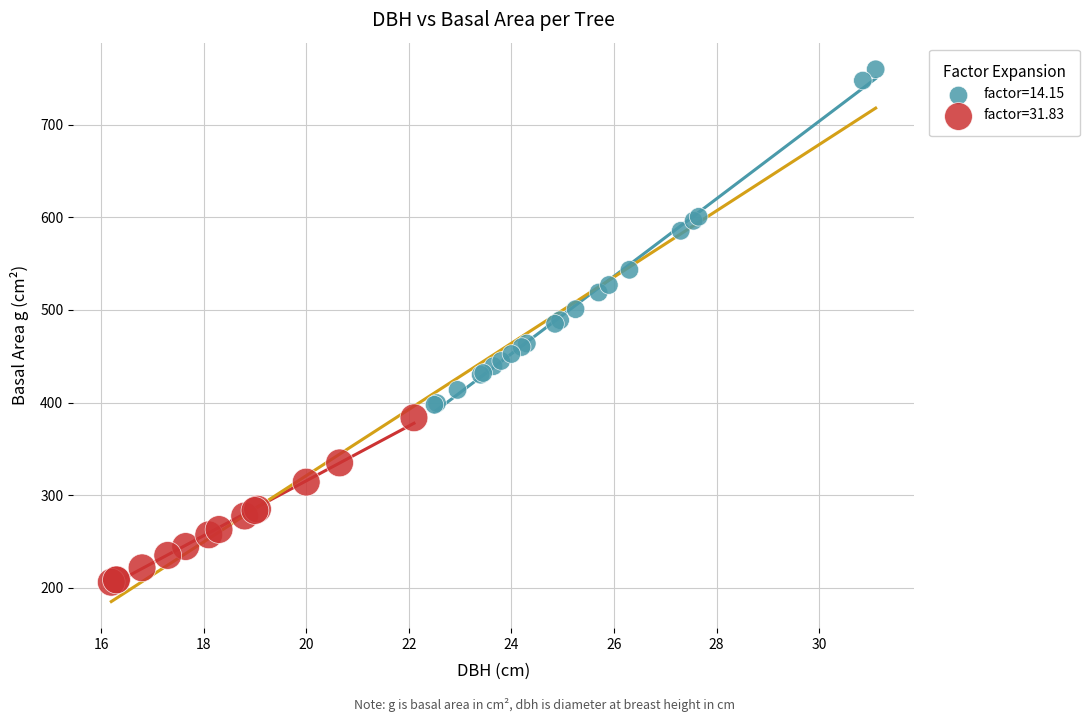

Which series reaches the maximum Y coordinate?

factor=14.15